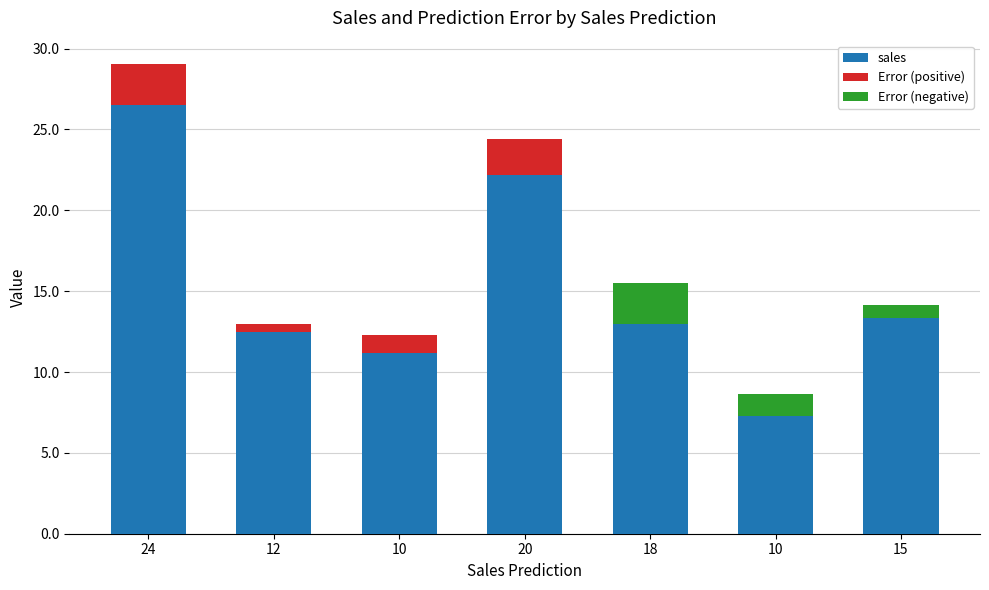

List the labels in order of Error (positive) value, largest first.

24, 20, 10, 12, 18, 10, 15